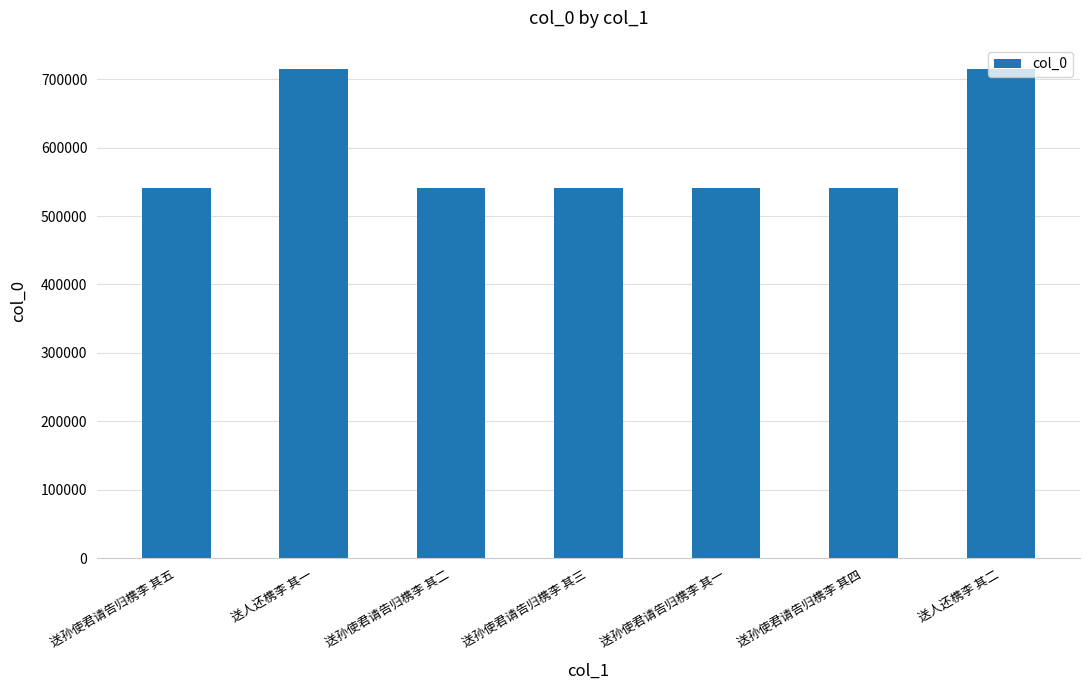

What is the average value?

590795